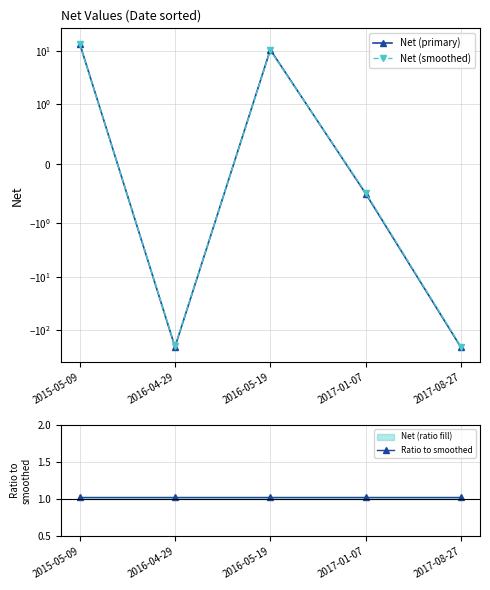

How many interior local valleys does the Net (smoothed) series have?

1